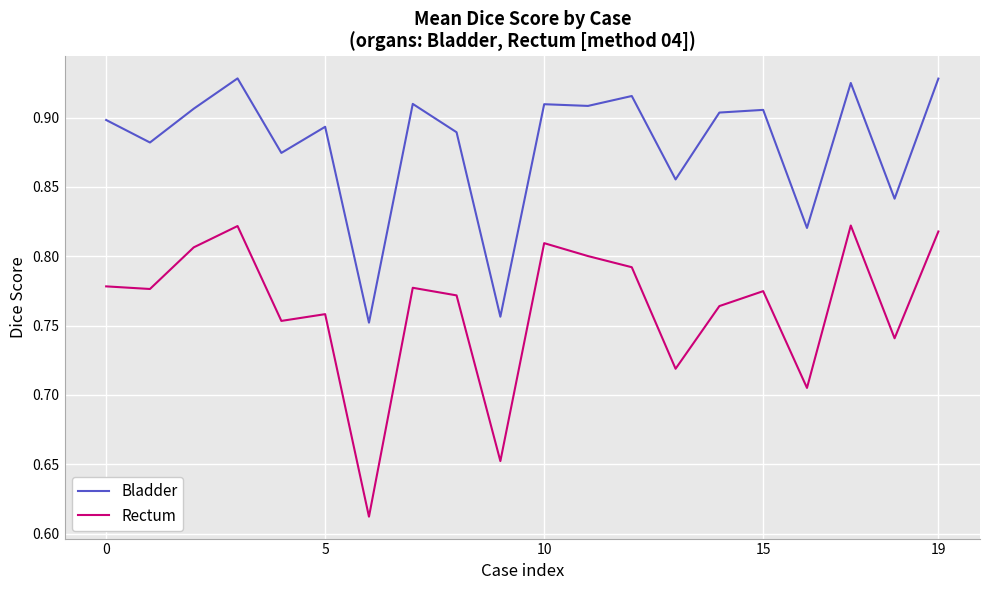

Does the chart have visible grid lines?

Yes